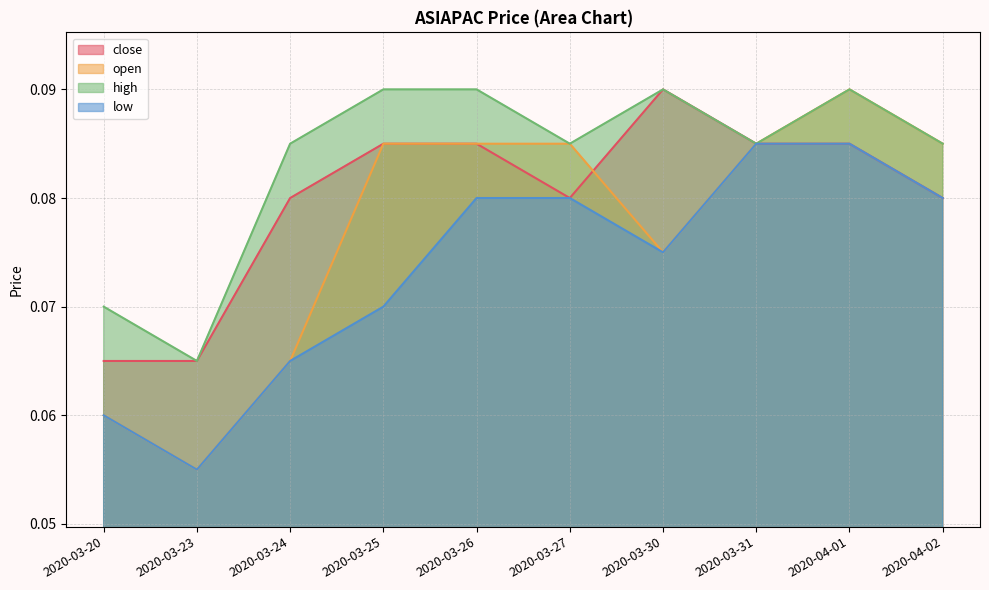

What is the label of the 7th point from the right?

2020-03-25